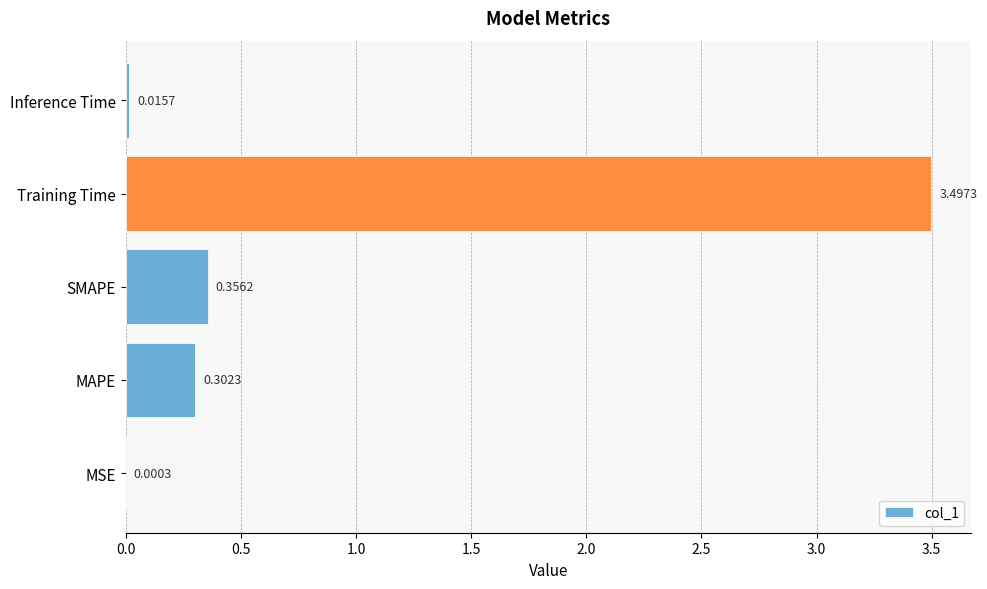

Where is the data nearest to the value 1?

SMAPE